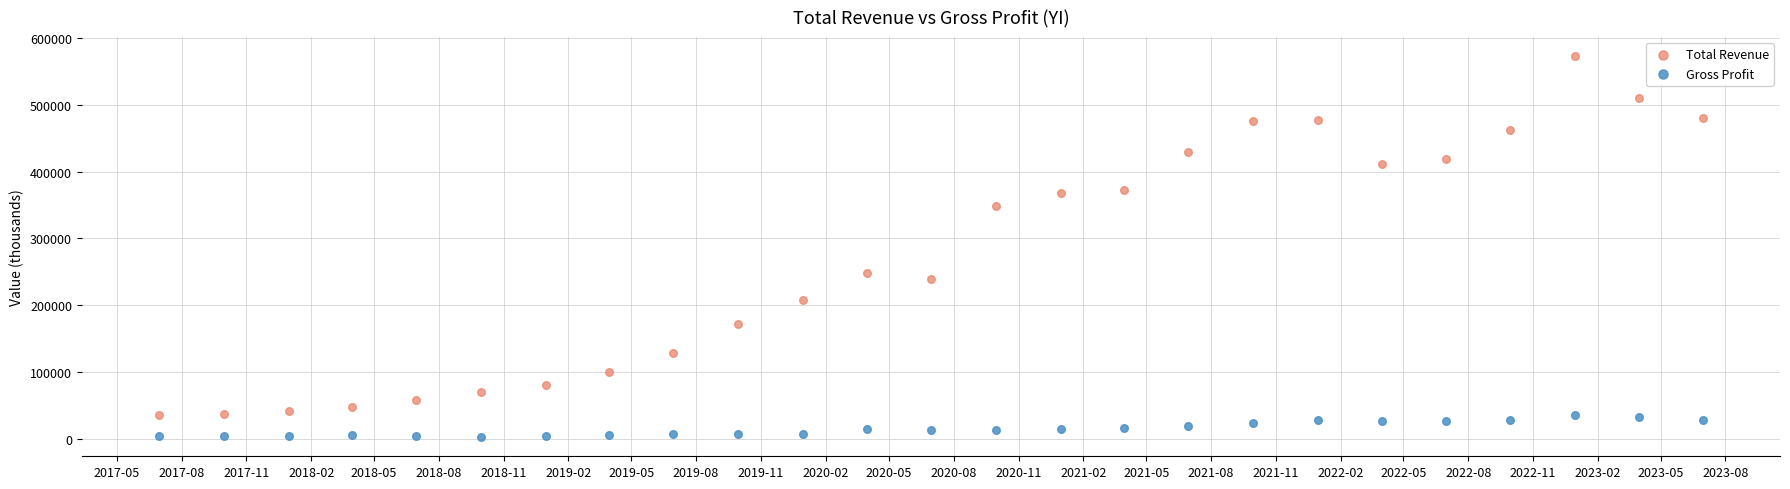

Across all data points, what is the range of X values (max minus min)?

2191